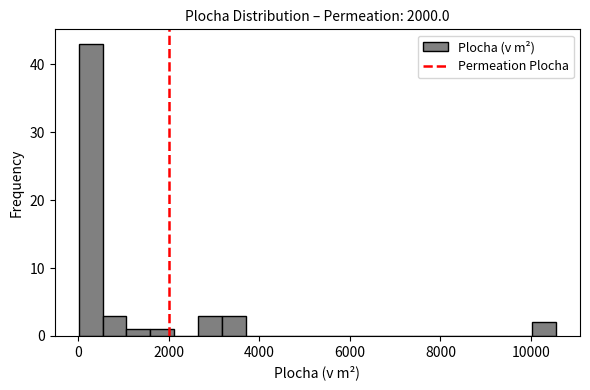

Around what value on the x-axis is the tallest bar? Give the approximate position of its centre, as read against the axis.

200